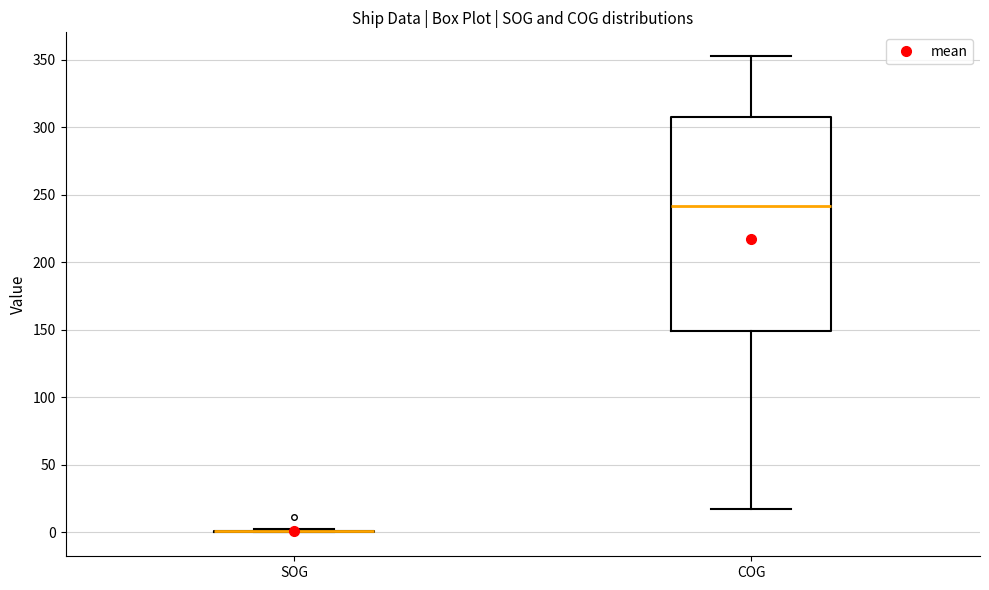

Where is the lower edge of the box for COG on the y-axis? The values are not printed on the chart, so give them approximately, as read against the axis.

150